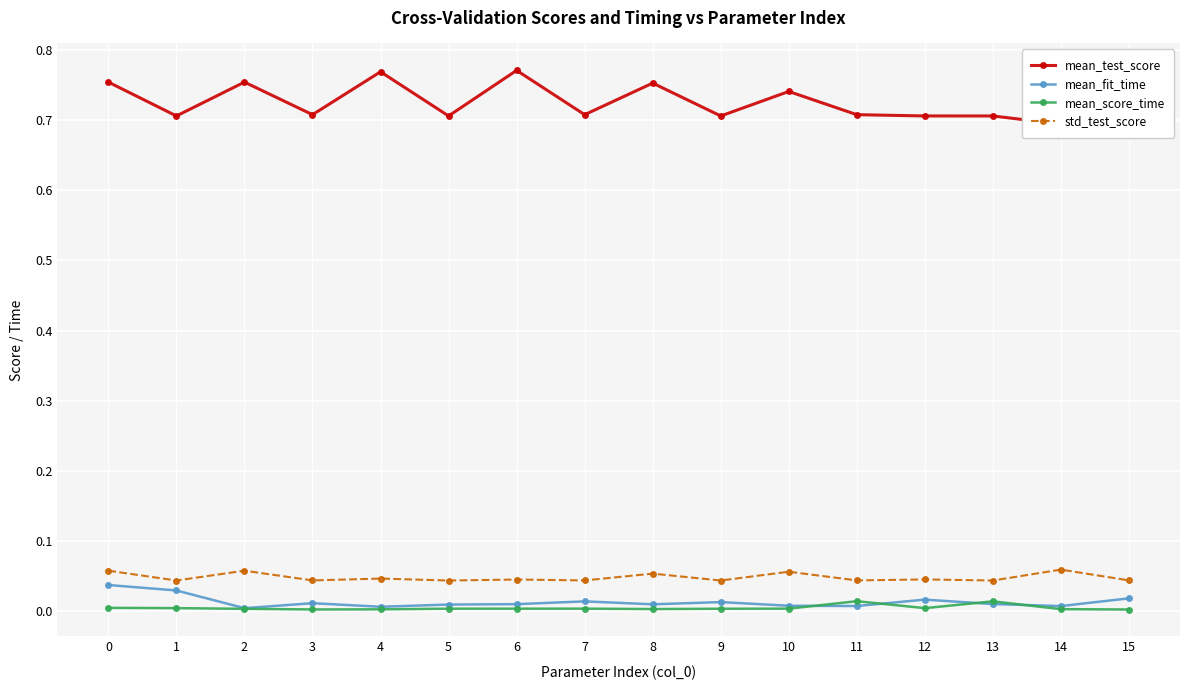

At which label is std_test_score closest to 0?

1